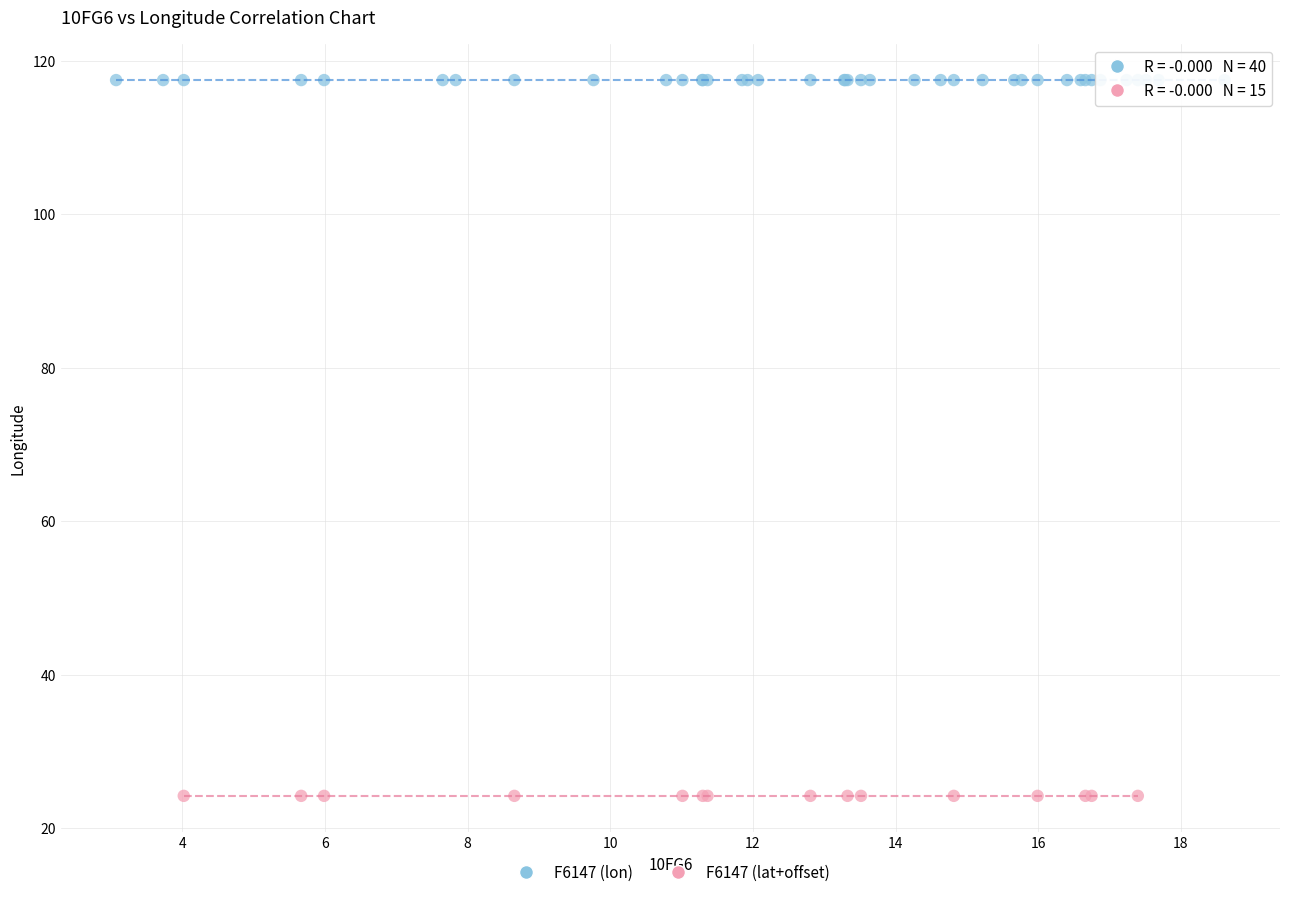

What are all the series names shown in the legend?

F6147 (lon), F6147 (lat+offset)